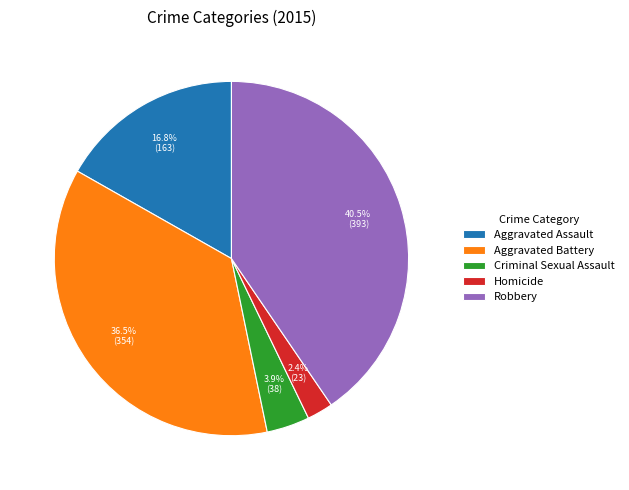

True or false: Homicide accounts for 2% of the total.

True